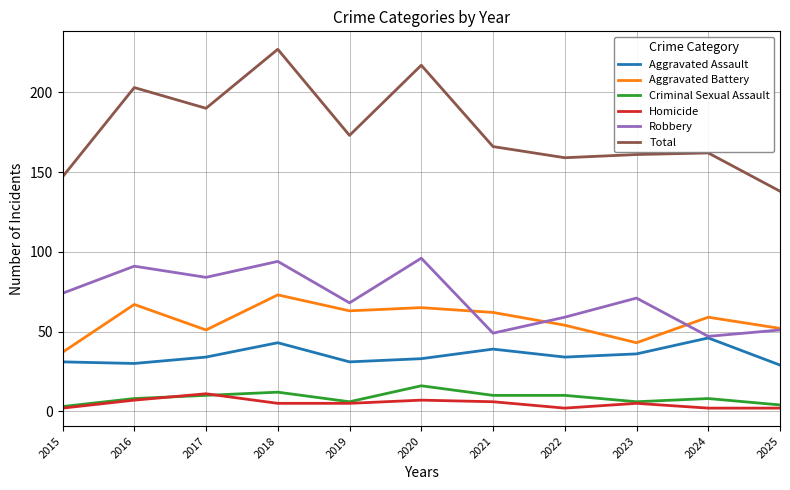

What is the greatest value displayed?

227